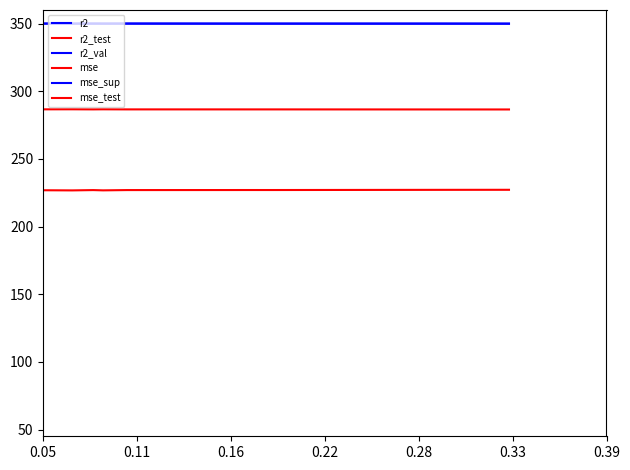

What are all the series names shown in the legend?

r2, r2_test, r2_val, mse, mse_sup, mse_test